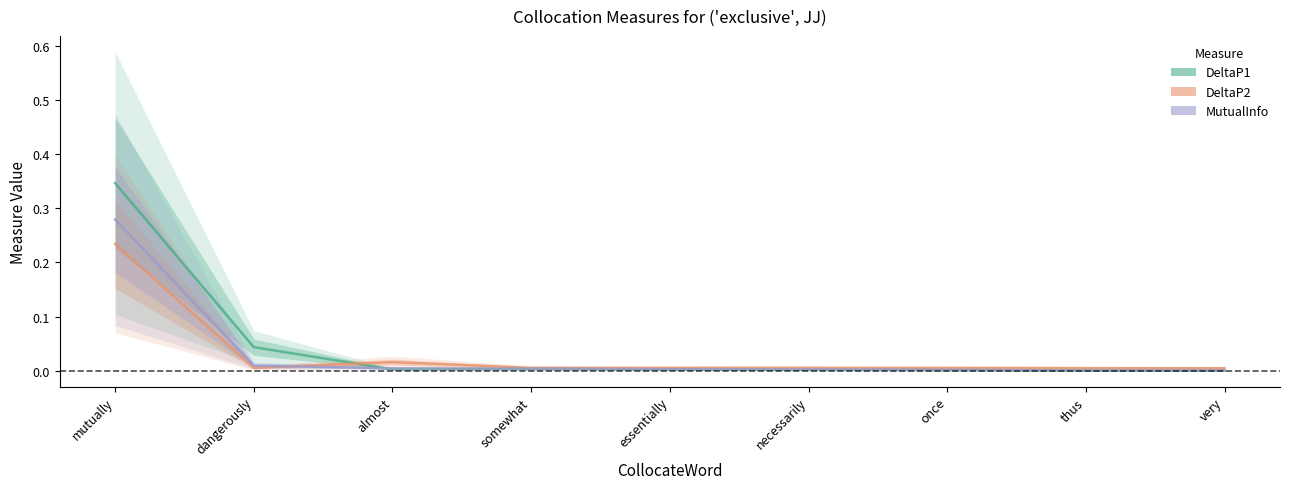

Rank the series at necessarily from highest to lowest value.

DeltaP2, MutualInfo, DeltaP1